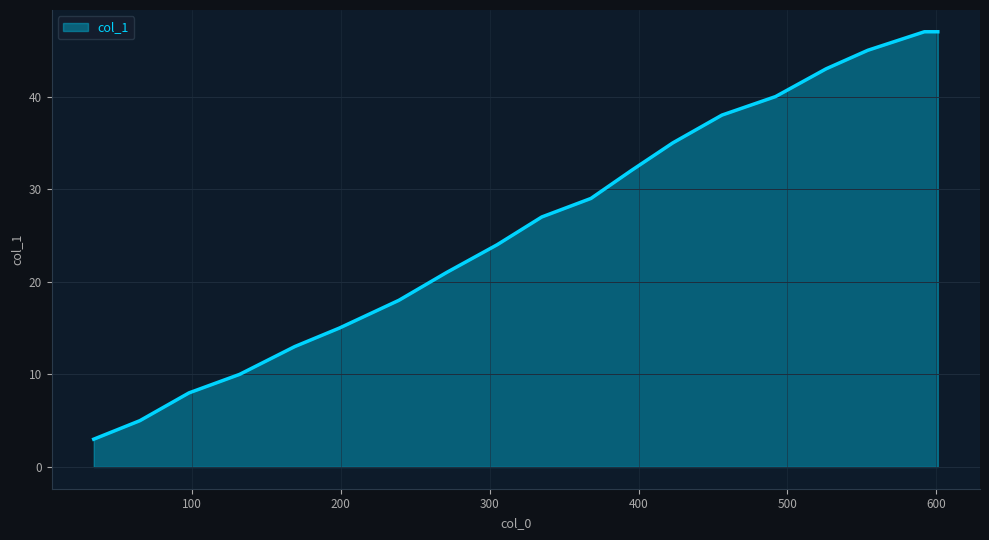

Does the chart have visible grid lines?

Yes